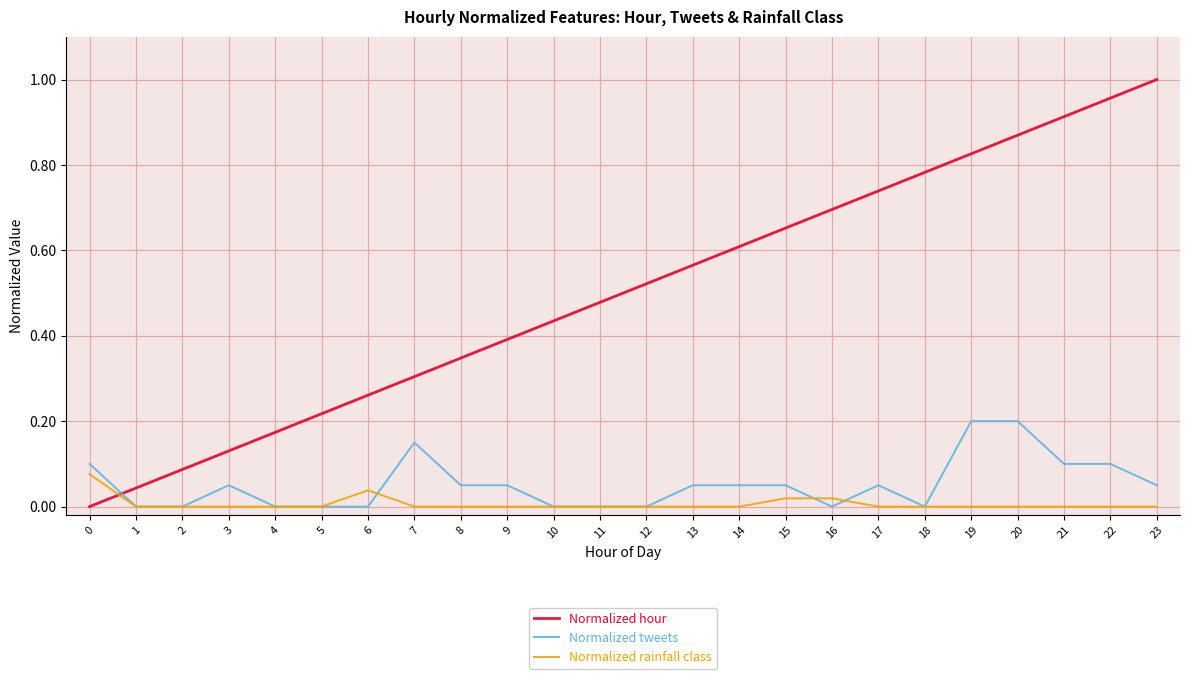

At which category does the chart reach its peak across all series?

23